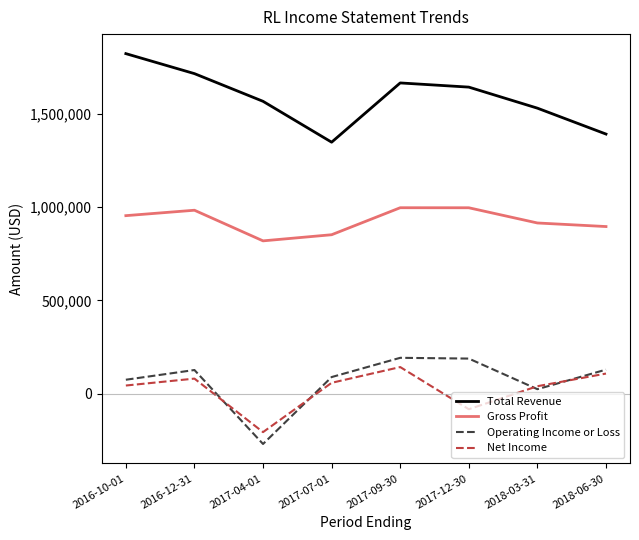

At which category does Total Revenue reach its first local peak?

2017-09-30